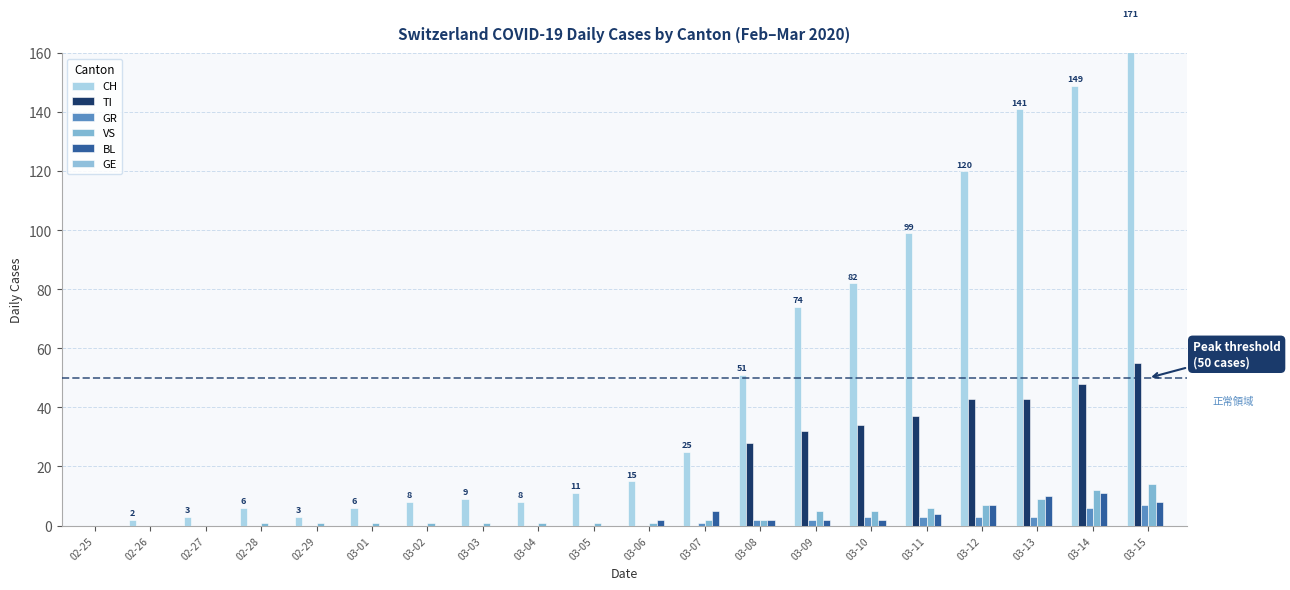

What position from the right is 02-25?

20